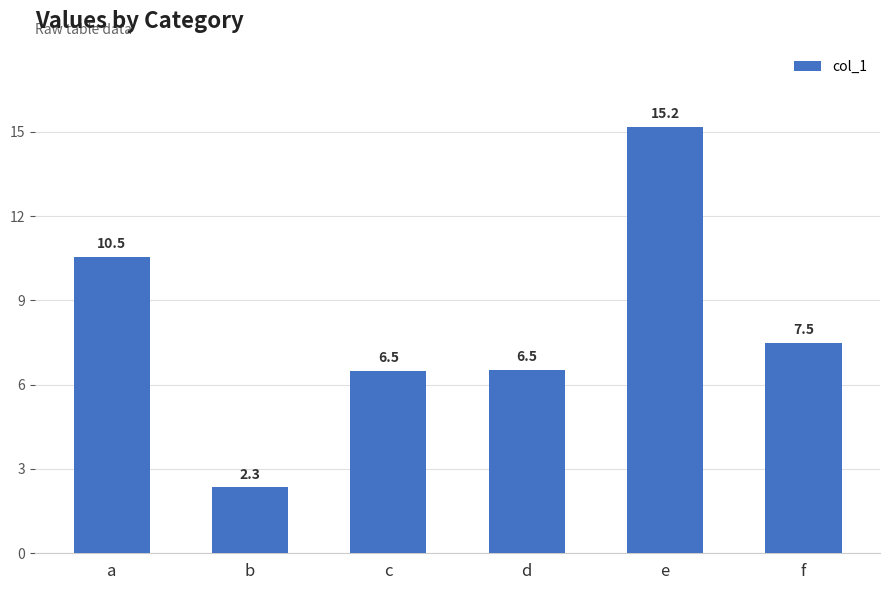

What is the ratio of the value at a to the value at d?

1.6